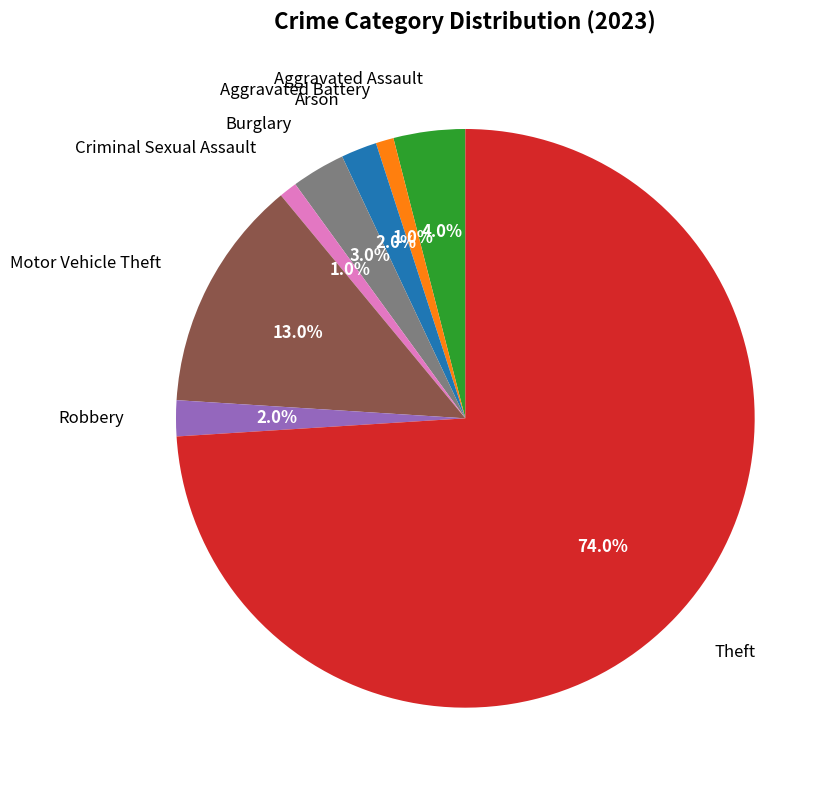

Count the number of slices in the pie.

8